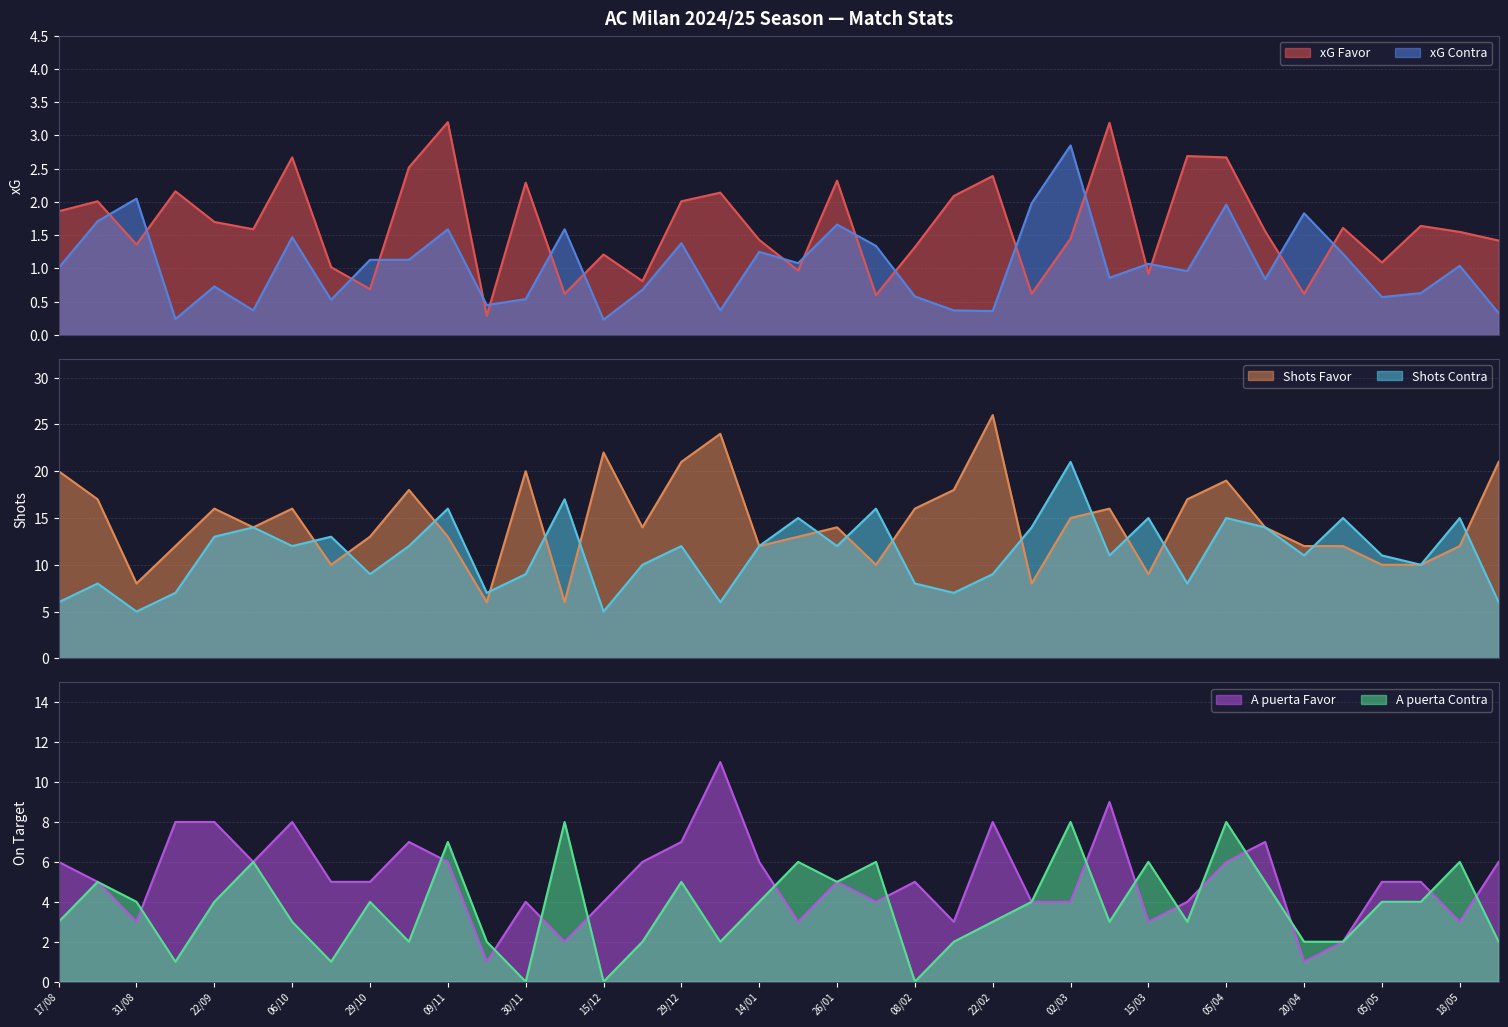

How many data points does each series have?

38